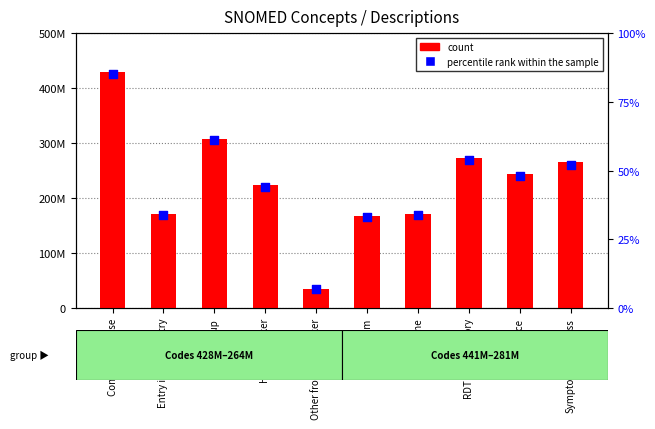

At how many categories does at least one series exceed 61751440?

9